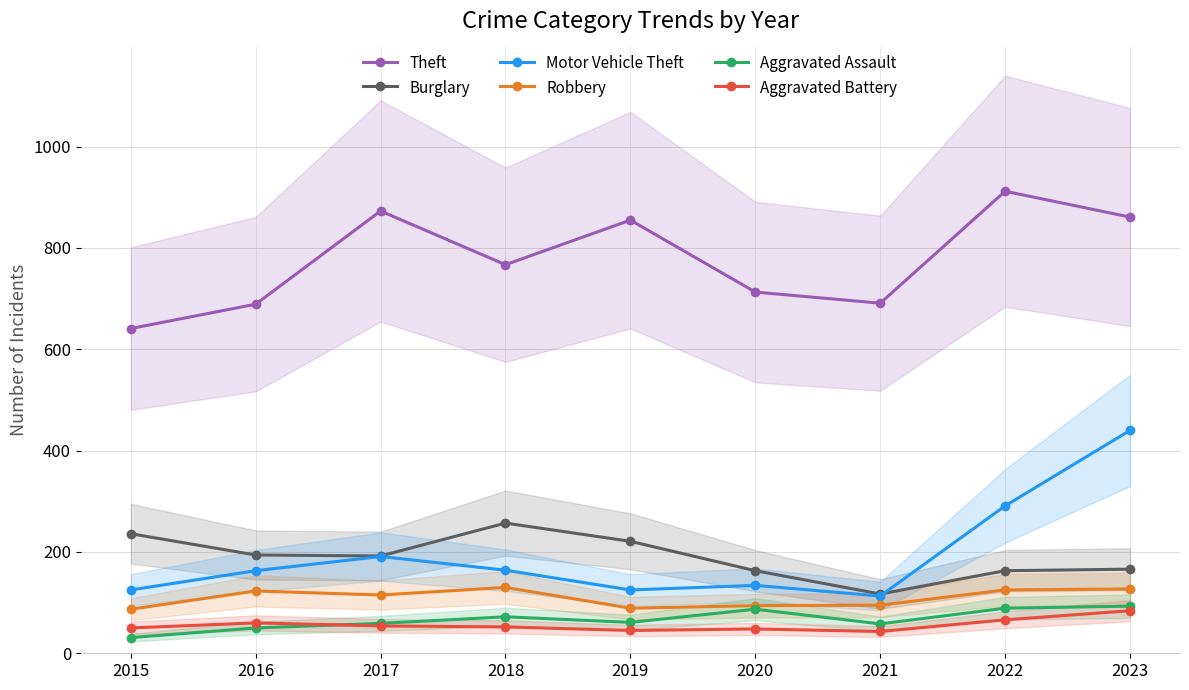

Which category has the highest value across all series?

2022